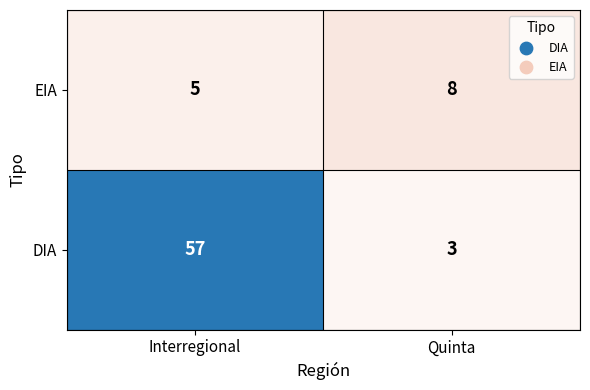

Count the number of data series in this chart.

2